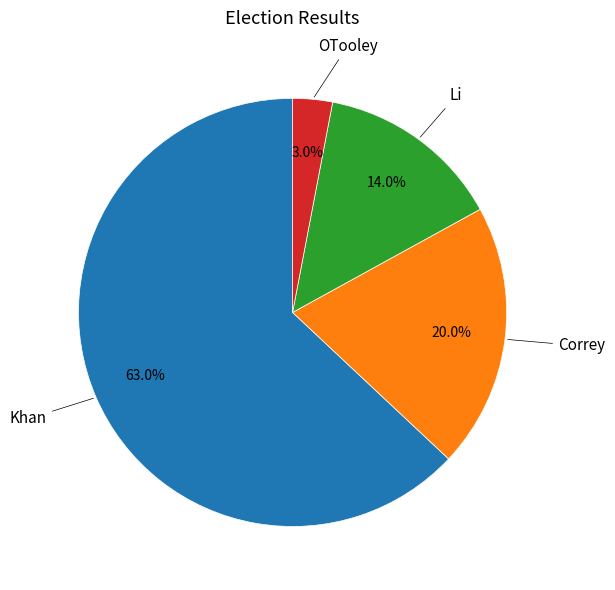

Does any single category account for the majority?

Yes